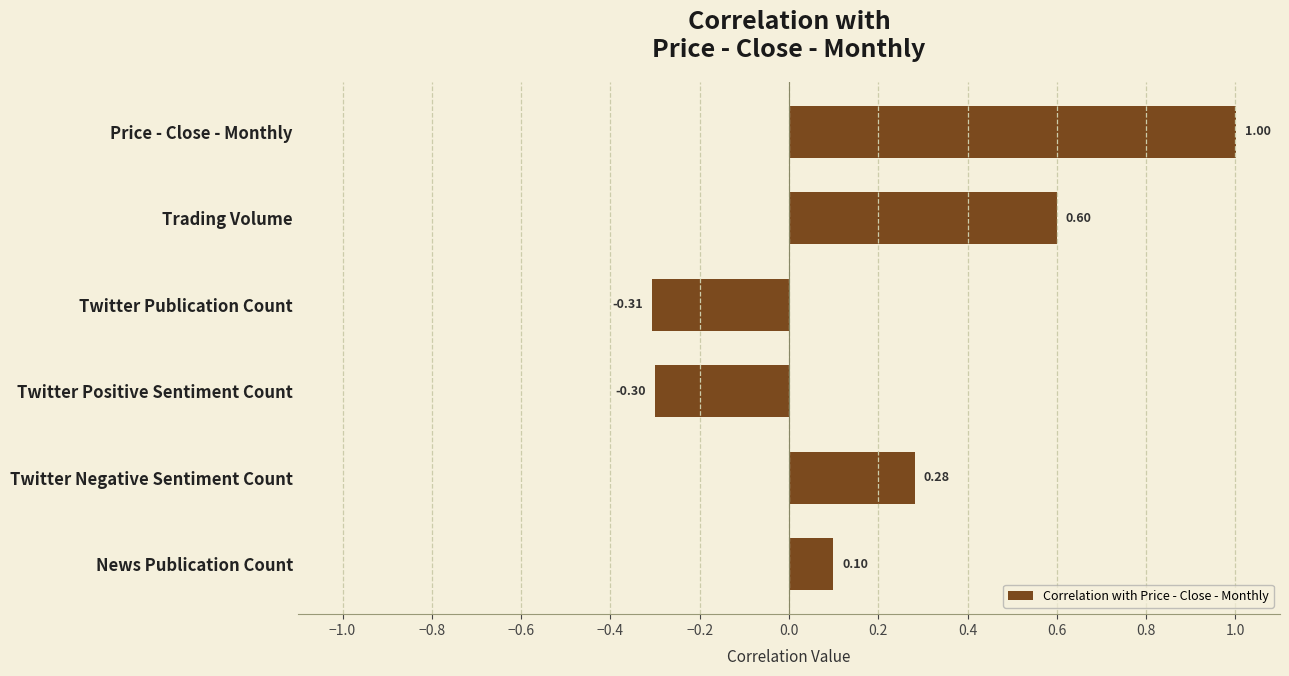

List the labels in order of value, largest first.

Price - Close - Monthly, Trading Volume, Twitter Negative Sentiment Count, News Publication Count, Twitter Positive Sentiment Count, Twitter Publication Count